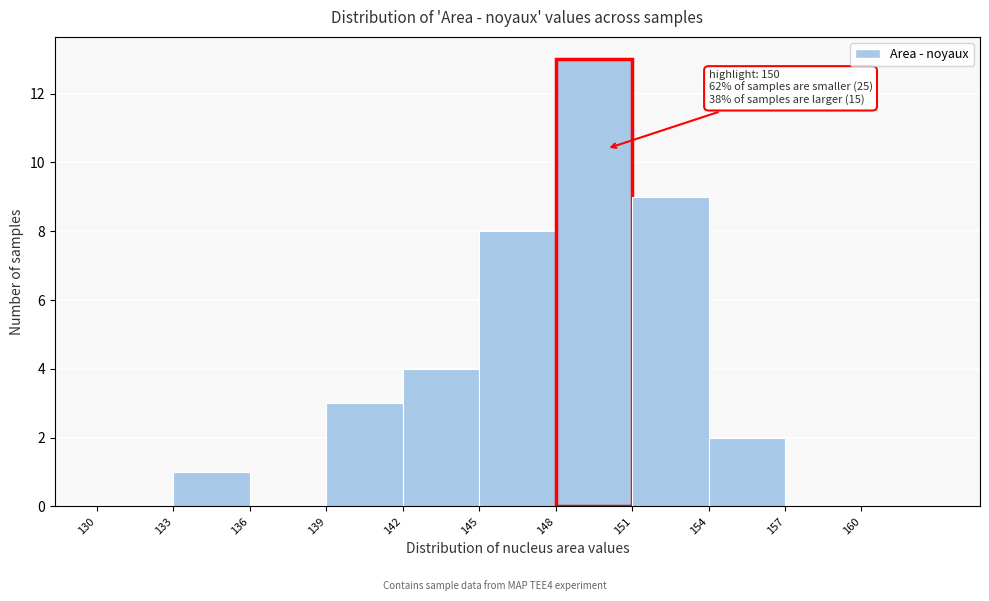

Over which range of the x-axis is the bar tallest?

148 to 151